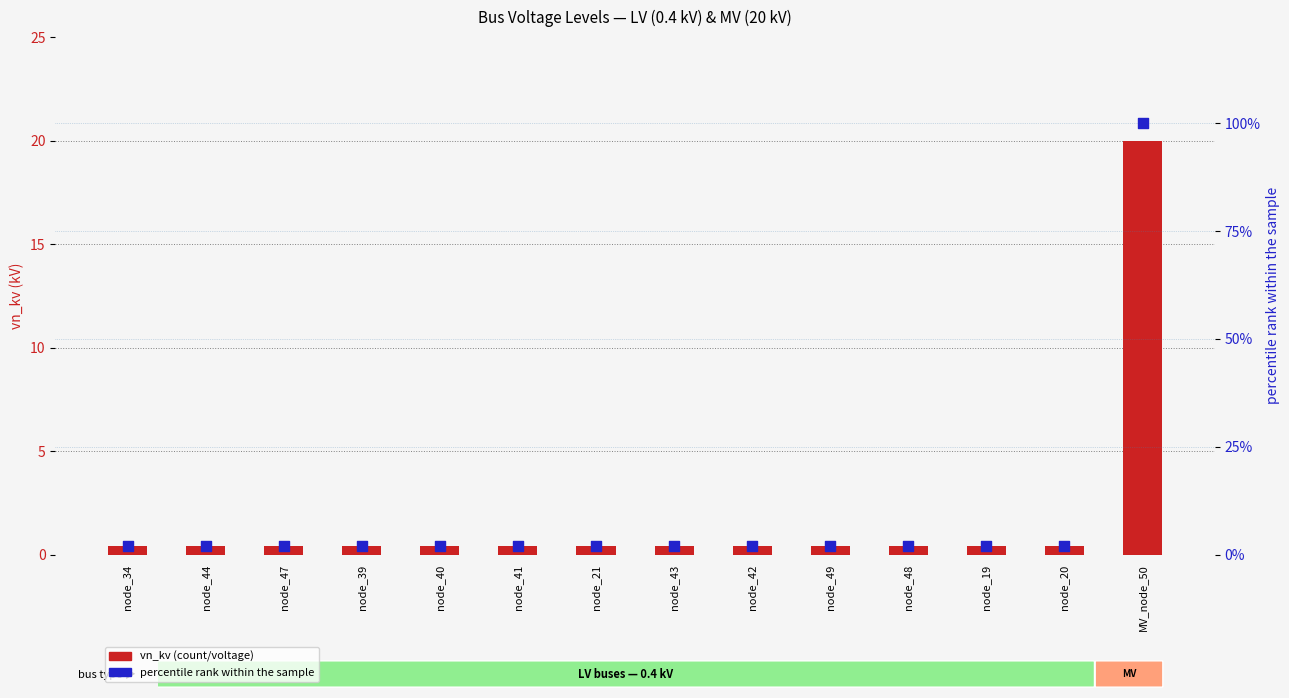

Which series has the largest total across all categories?

percentile rank